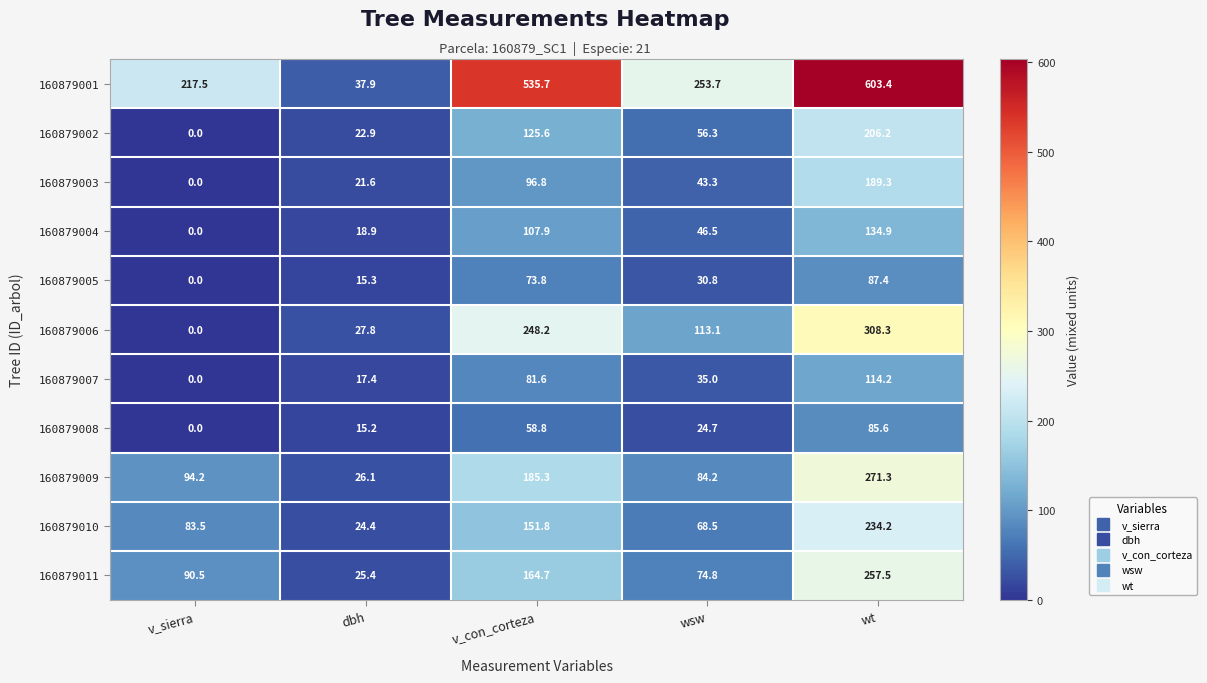

True or false: 160879008 has a value of 20.9 at dbh.

False